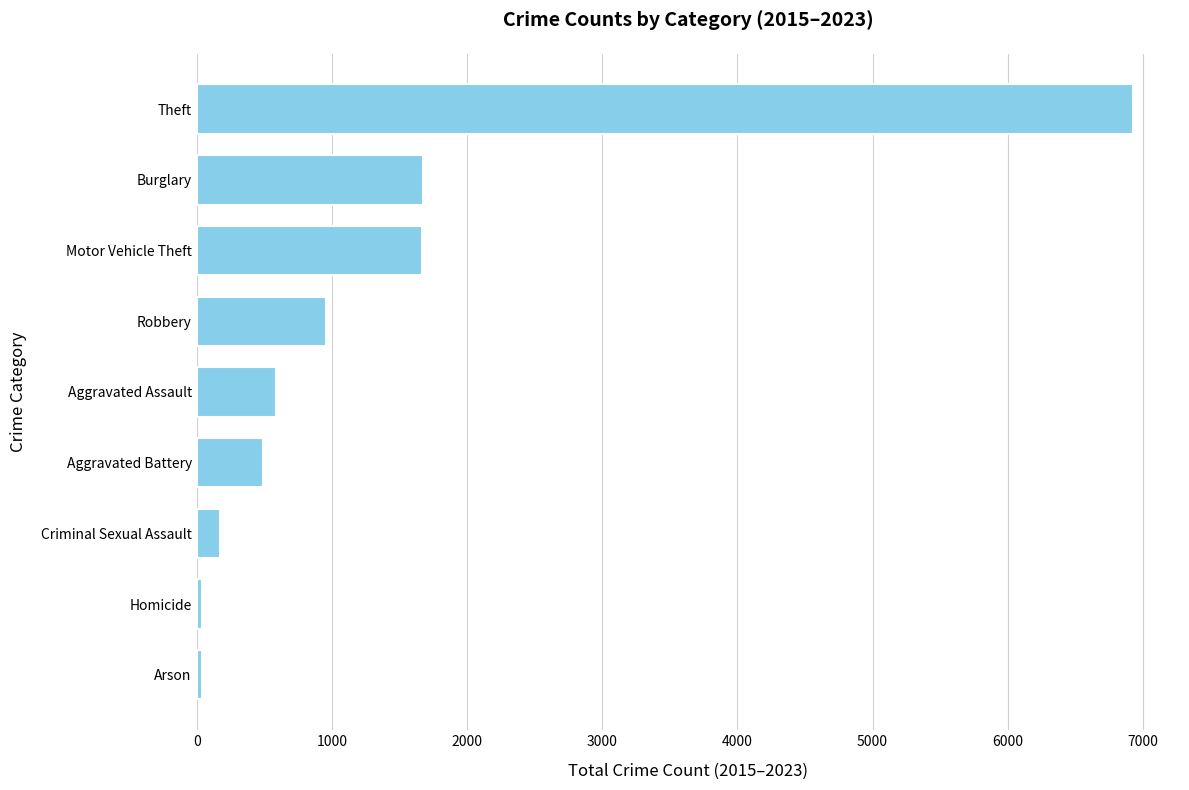

Between Aggravated Assault and Robbery, which is larger?

Robbery